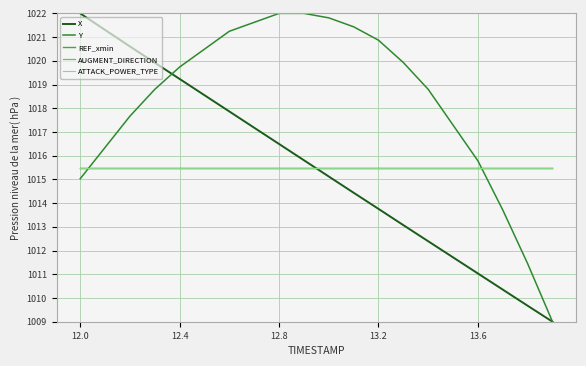

How many lines are shown in the chart?

5